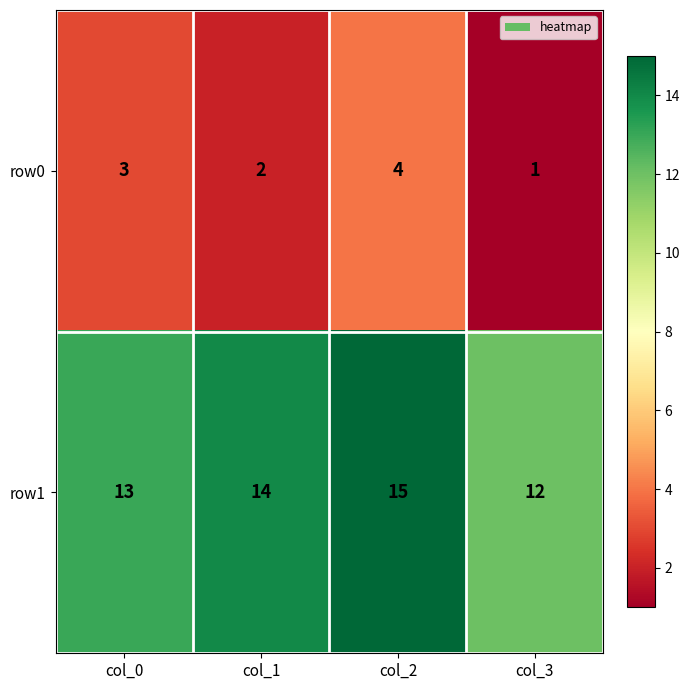

What is the highest value of the row1 series?

15